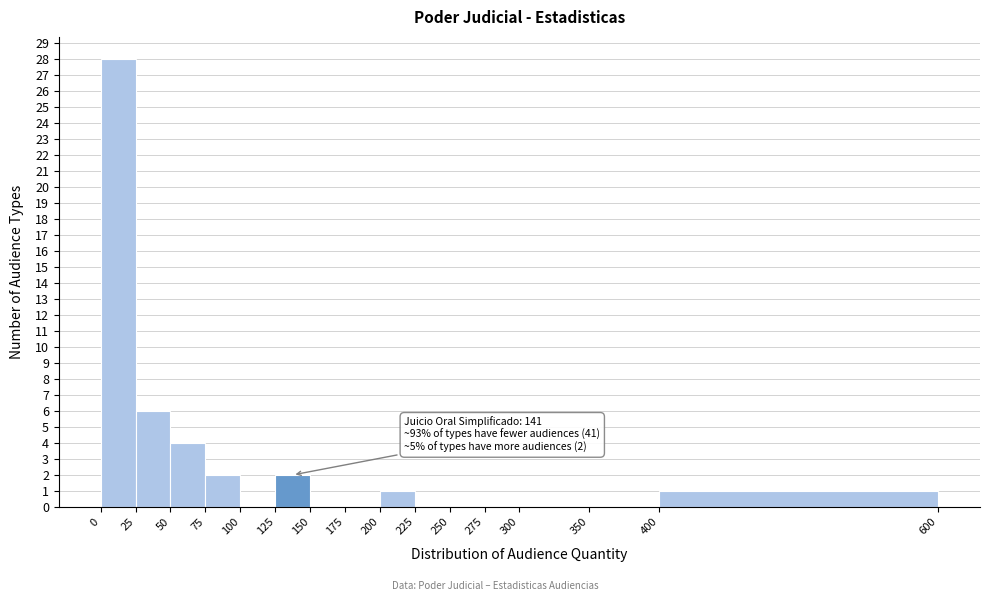

Which range on the x-axis has the tallest bar?

0 to 25